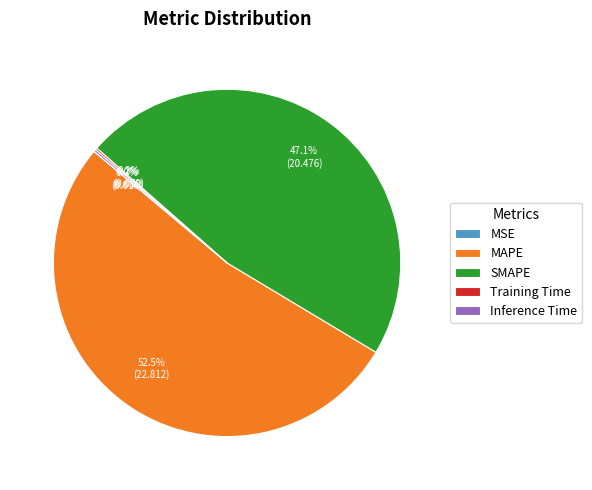

Which category has the biggest portion of the pie?

MAPE